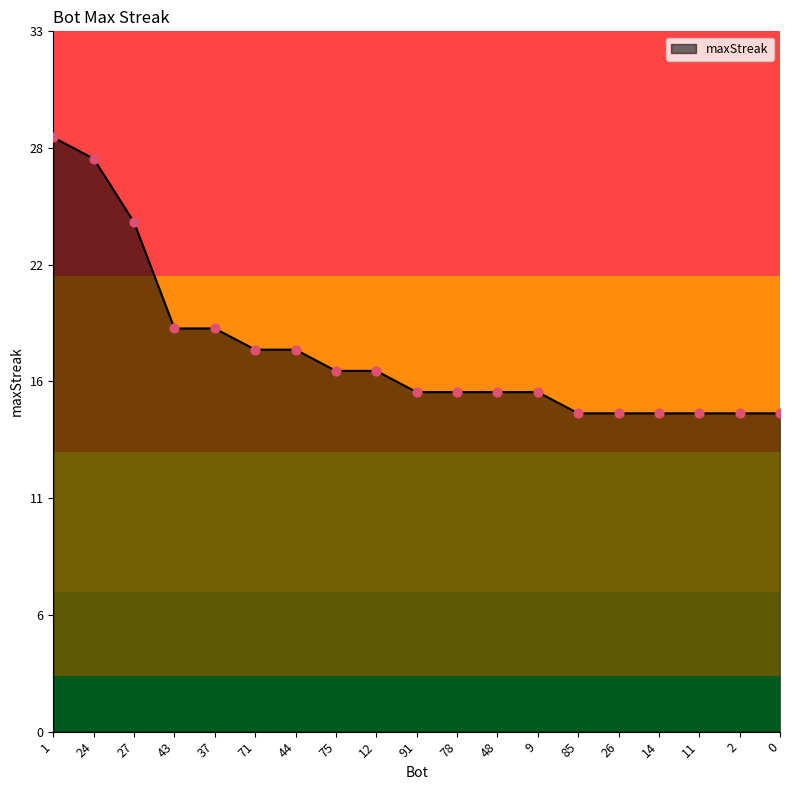

Approximately how many times larger is the value at 12 compared to 44?

0.9